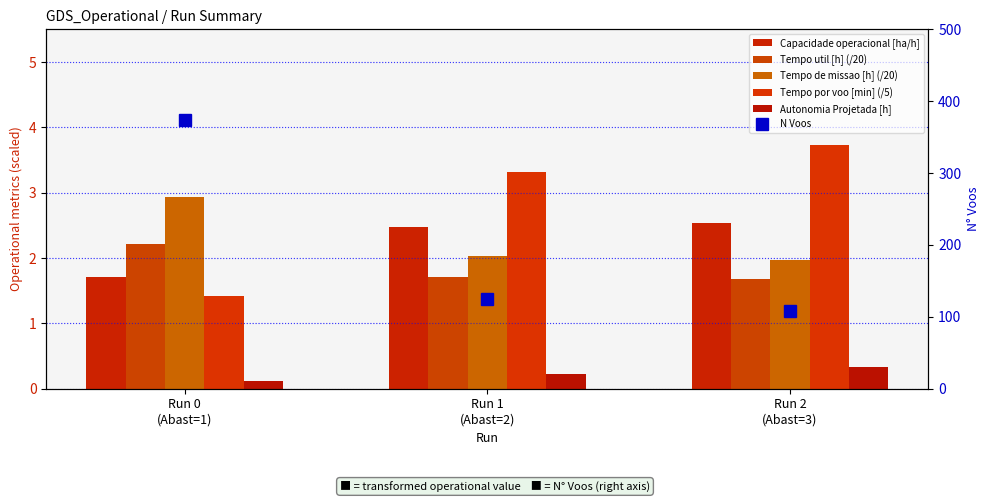

At which label is Capacidade operacional [ha/h] closest to 2?

Run 0
(Abast=1)